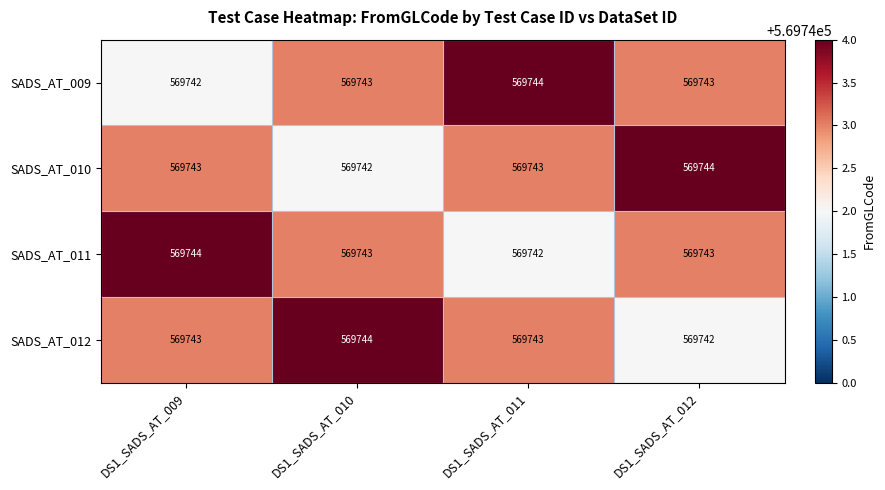

Count the number of data series in this chart.

4